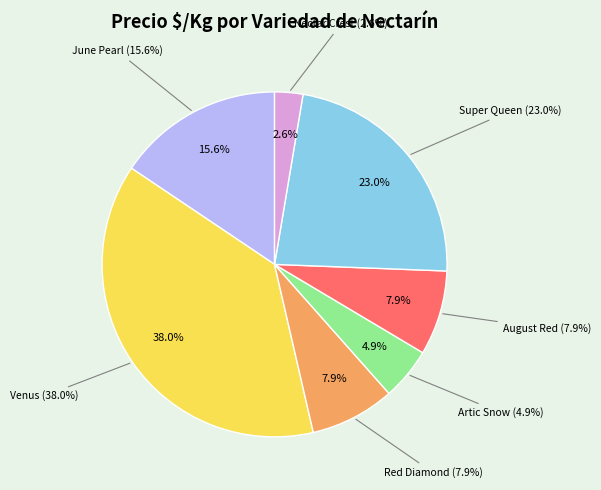

Is there a majority slice in this chart?

No